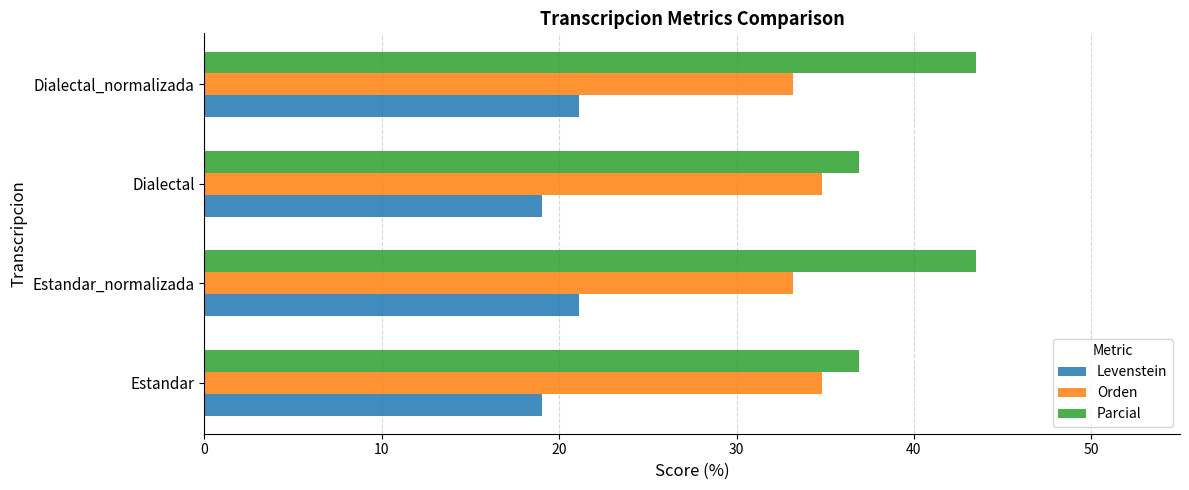

What is the spread (max minus min) of values at Dialectal_normalizada?

22.4